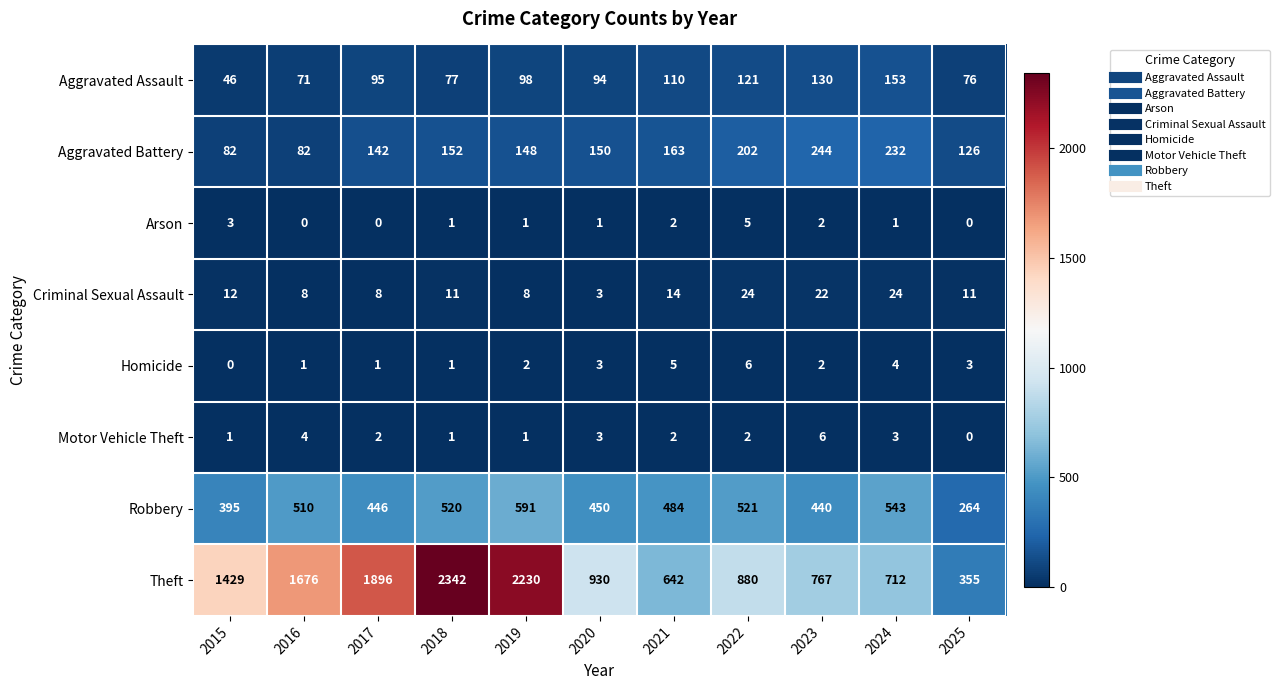

Where is Aggravated Assault nearest to the value 99?

2019